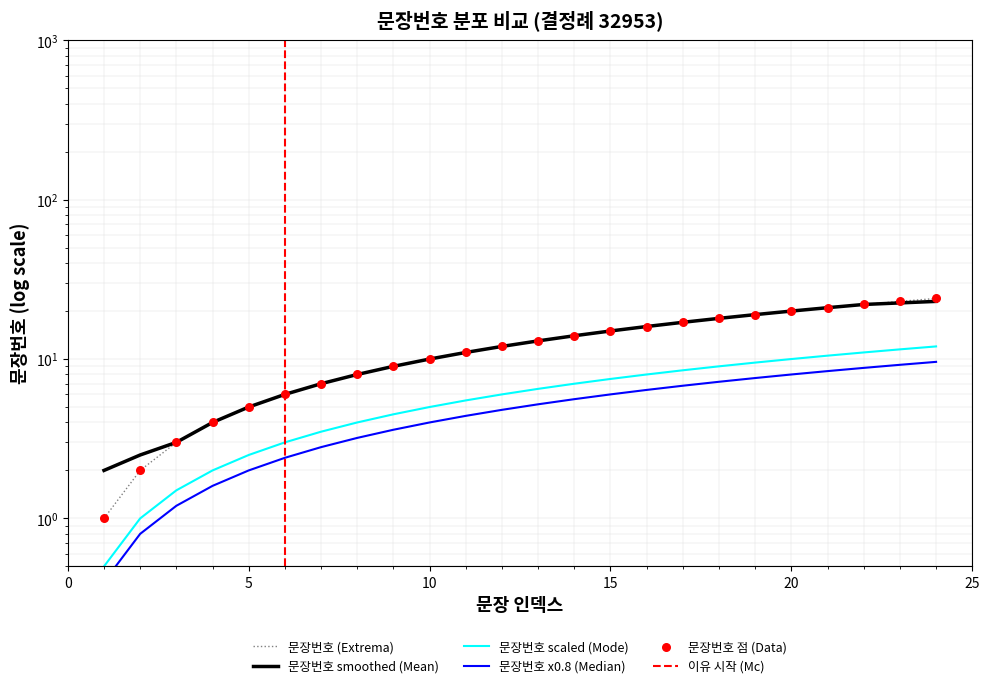

What is the change in value from 14 to 22?

+8